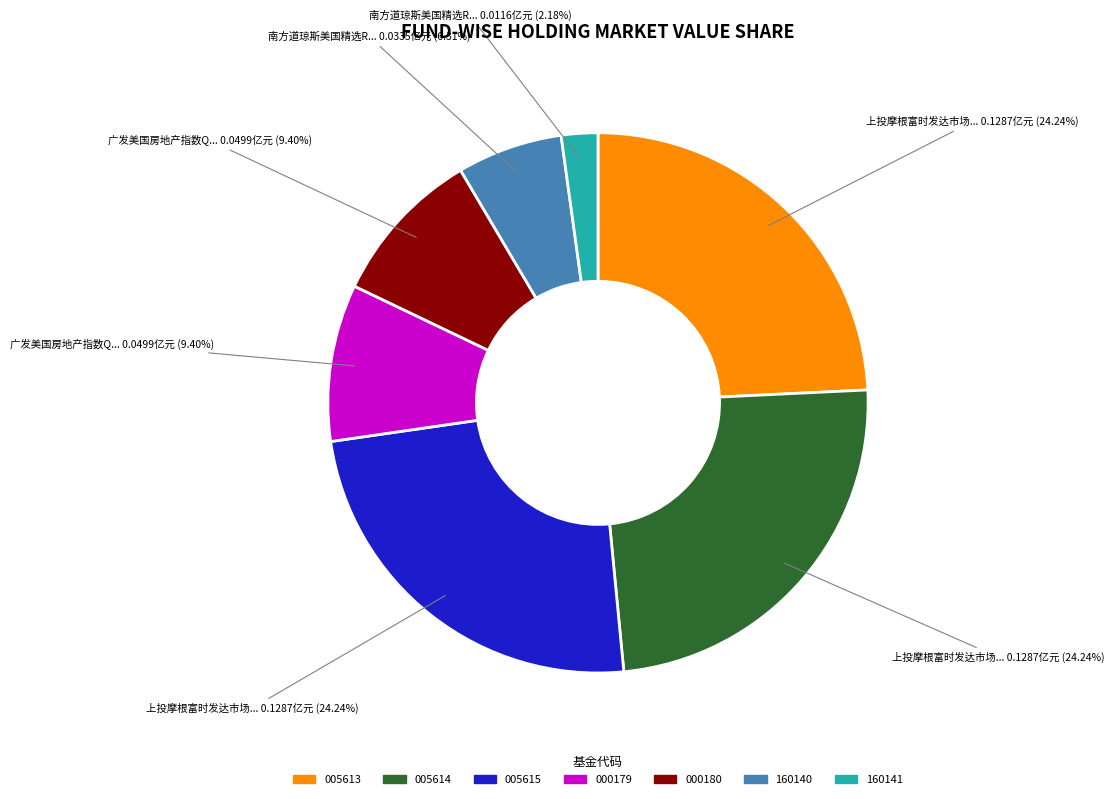

How many segments does this pie chart have?

7